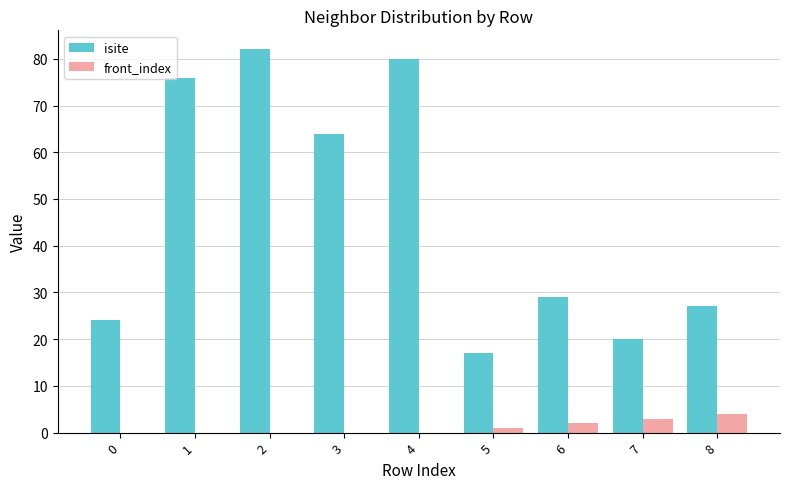

Reading left to right, transcribe all the data shown in this chart.

isite: 24	76	82	64	80	17	29	20	27
front_index: 0	0	0	0	0	1	2	3	4